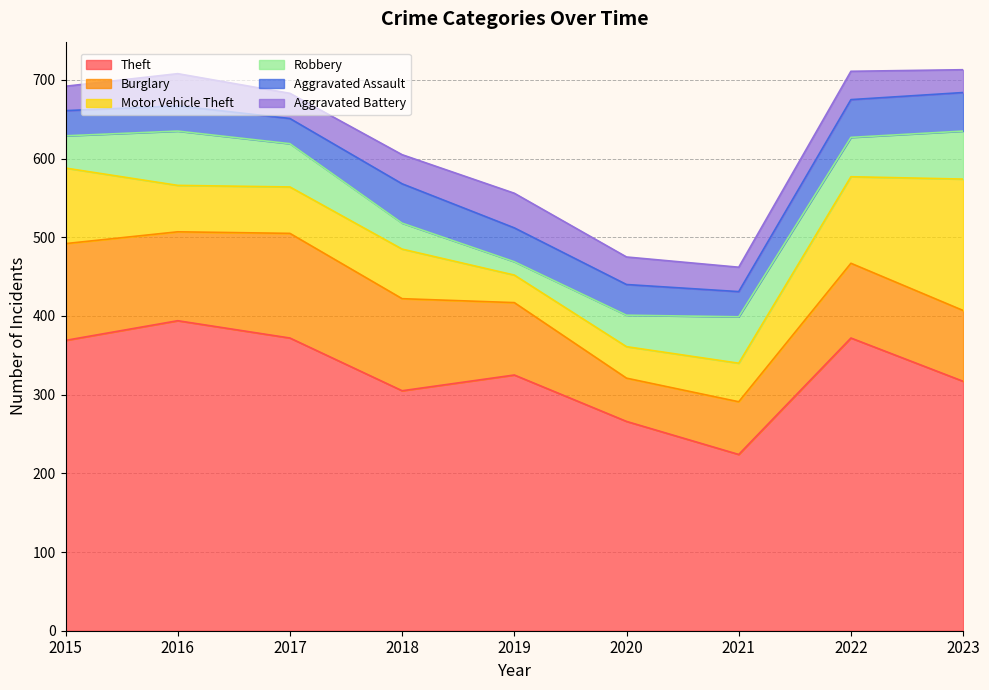

What is the total value across all series at 2022?

711